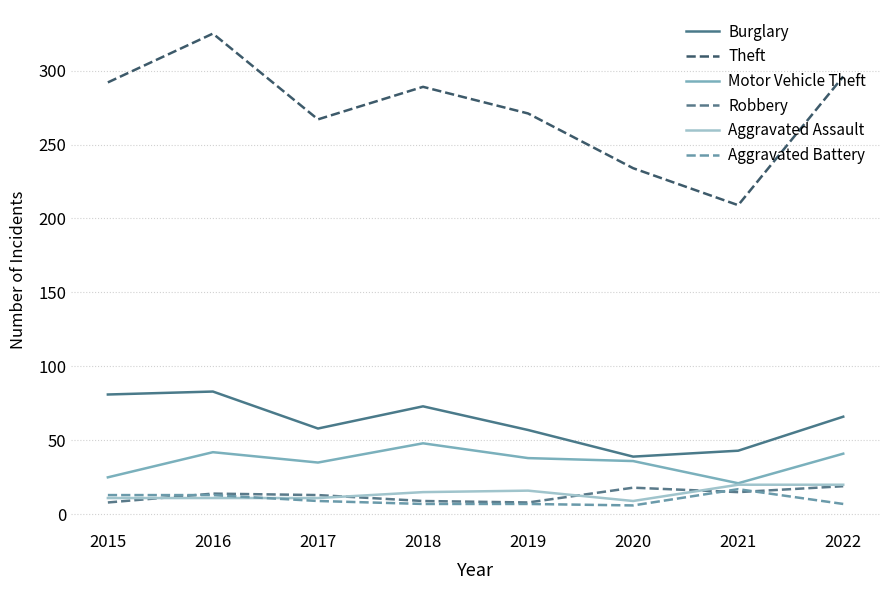

True or false: Aggravated Battery and Theft cross at least once.

False